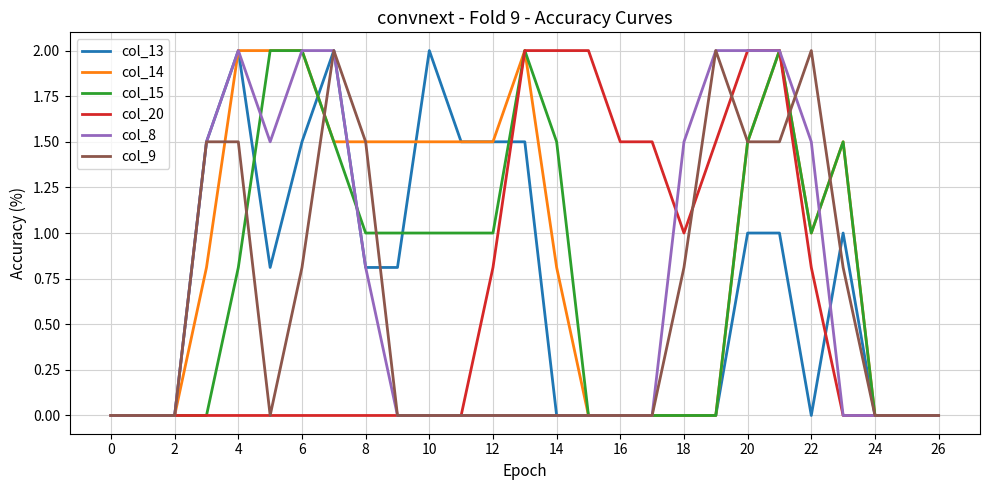

Which series ends up on top after the final intersection of col_14 and col_9?

col_14